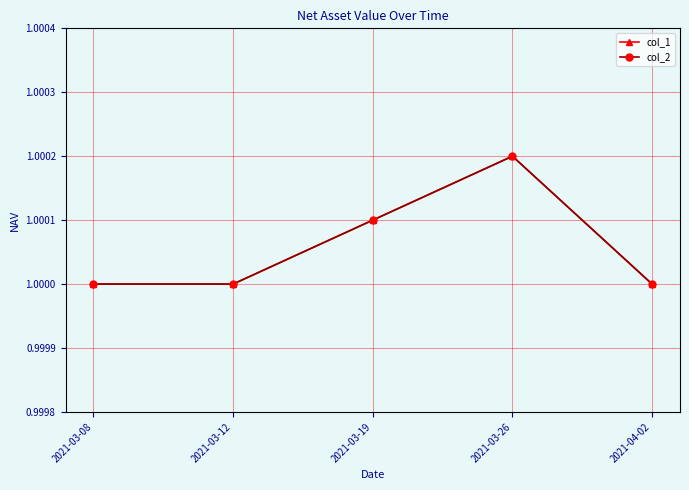

What is the label of the 5th point from the left?

2021-04-02